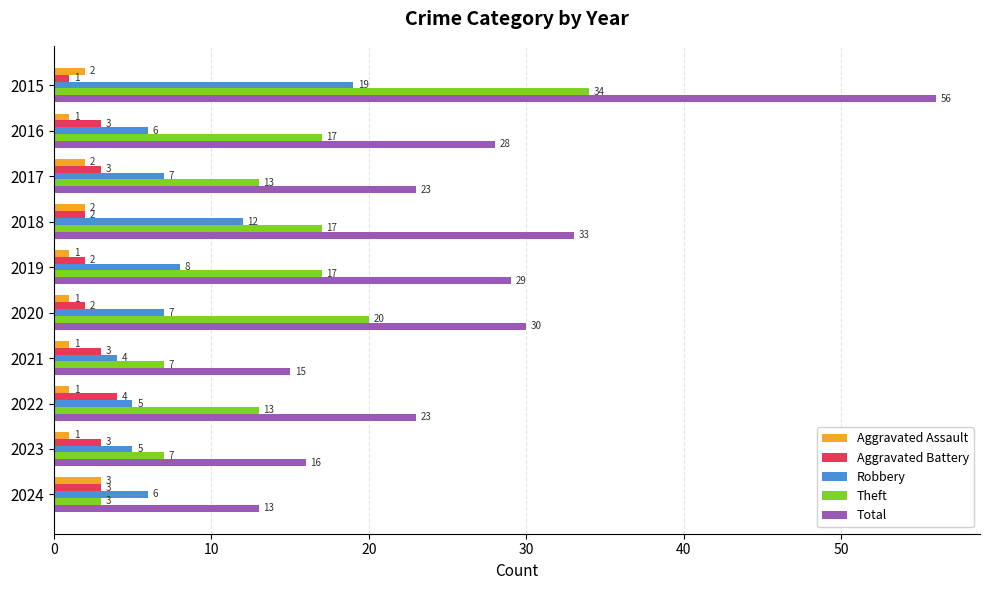

List the series in order of their peak value, lowest first.

Aggravated Assault, Aggravated Battery, Robbery, Theft, Total